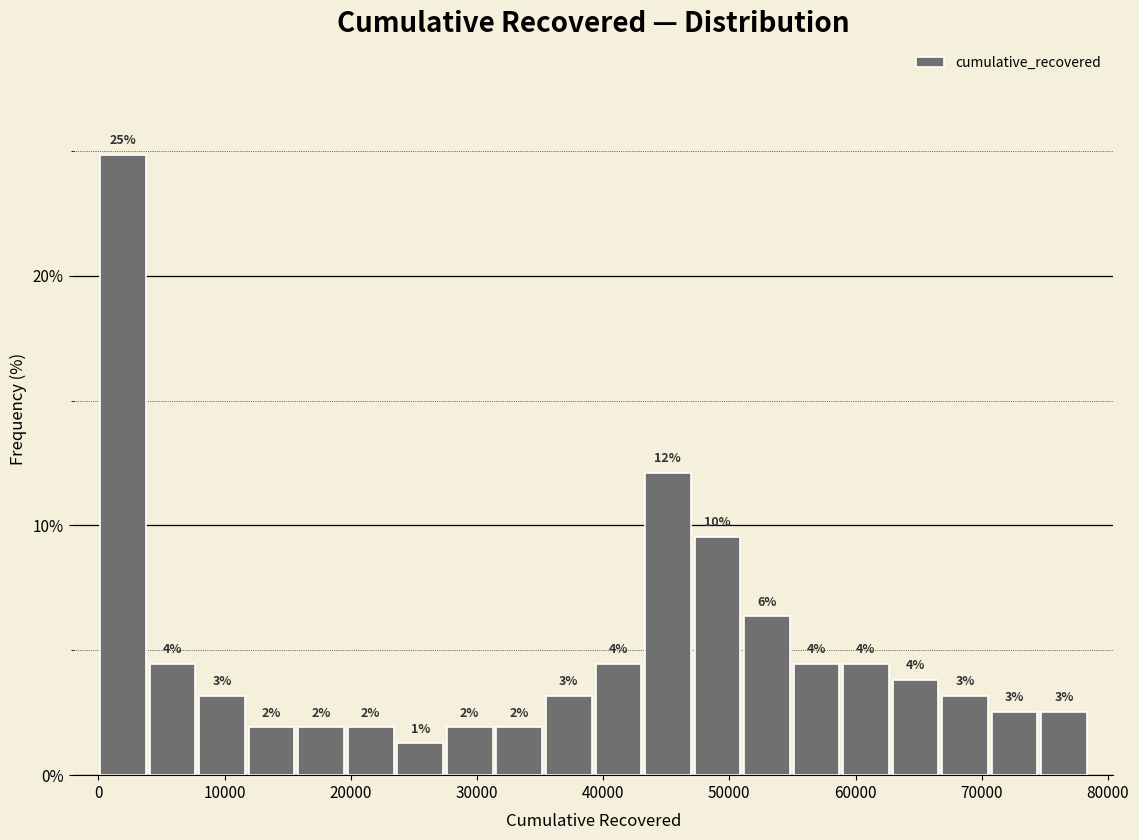

Read against the x-axis, roughly where is the centre of the tallest bar?

2000